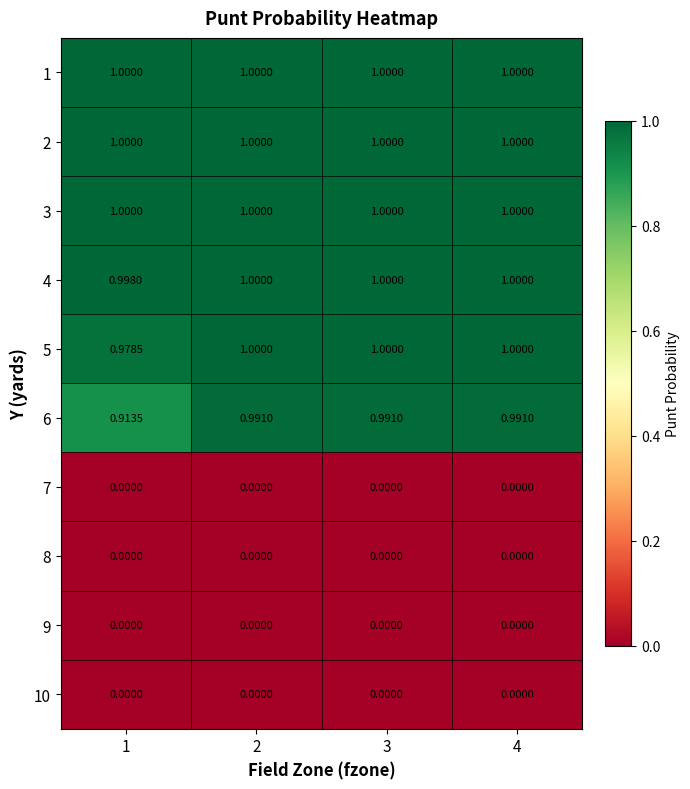

How many series are shown in this chart?

10